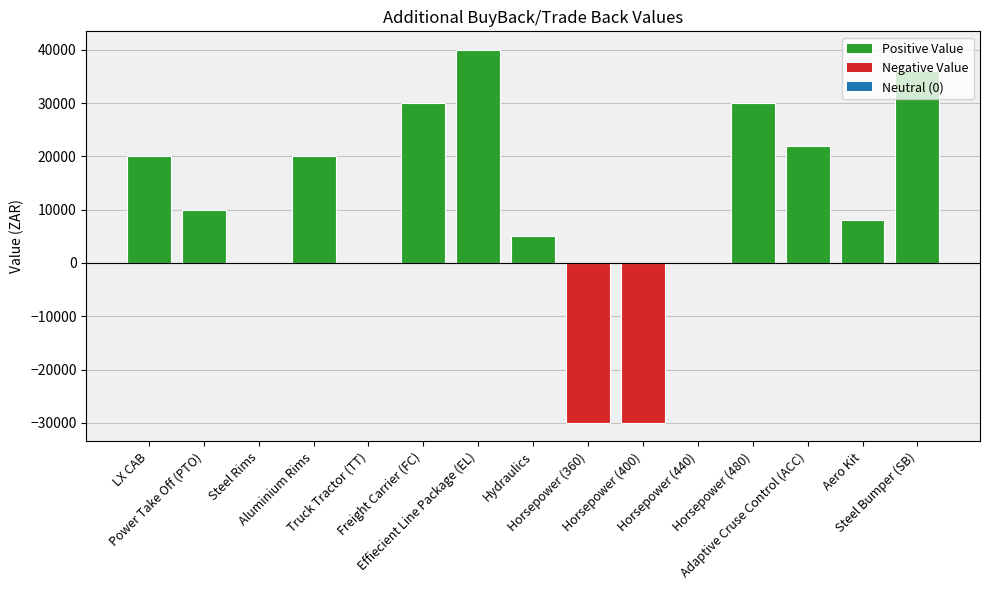

Which has a higher value, Aluminium Rims or Power Take Off (PTO)?

Aluminium Rims